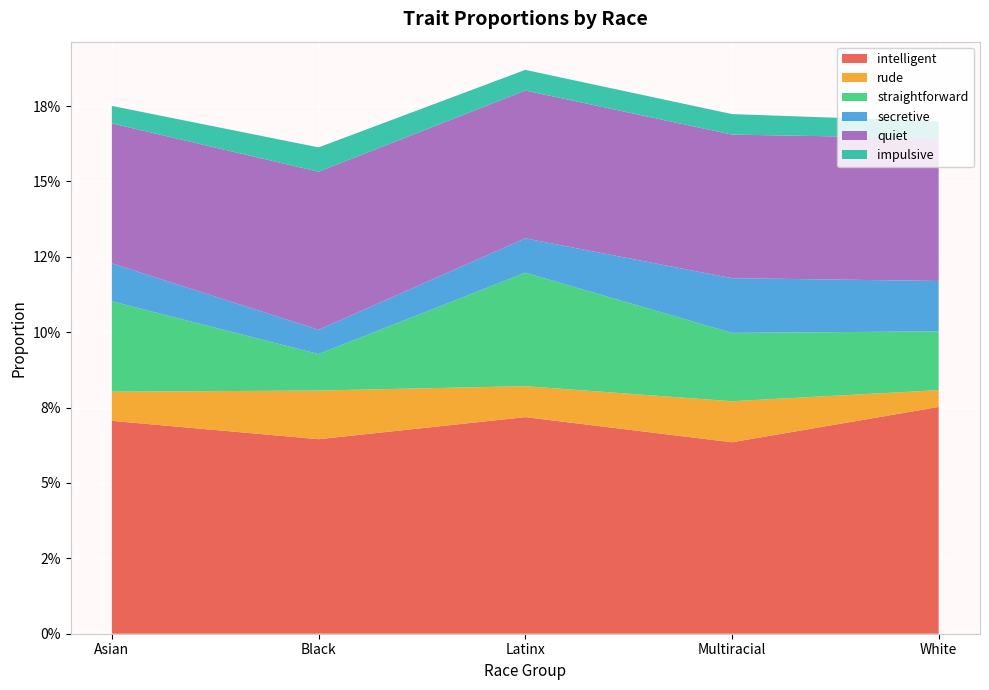

Reading right to left, list all the values displayed in this chart.

intelligent: White=0.1	Multiracial=0.1	Latinx=0.1	Black=0.1	Asian=0.1
rude: White=0.0	Multiracial=0.0	Latinx=0.0	Black=0.0	Asian=0.0
straightforward: White=0.0	Multiracial=0.0	Latinx=0.0	Black=0.0	Asian=0.0
secretive: White=0.0	Multiracial=0.0	Latinx=0.0	Black=0.0	Asian=0.0
quiet: White=0.0	Multiracial=0.0	Latinx=0.0	Black=0.1	Asian=0.0
impulsive: White=0.0	Multiracial=0.0	Latinx=0.0	Black=0.0	Asian=0.0